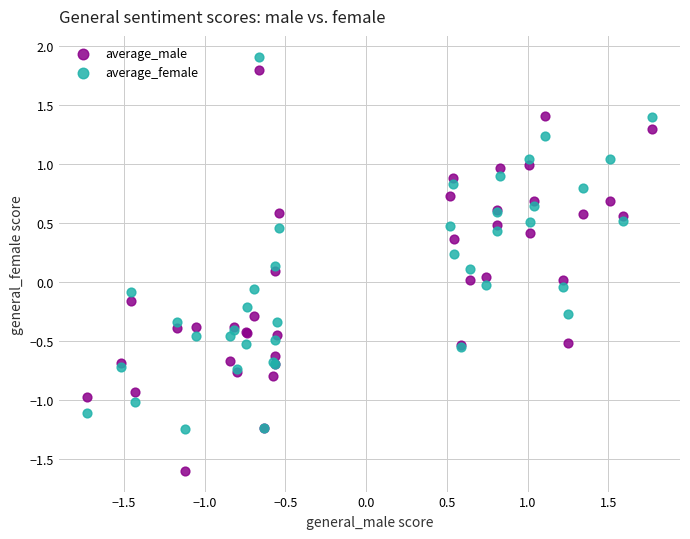

Which series reaches the minimum Y coordinate?

average_male